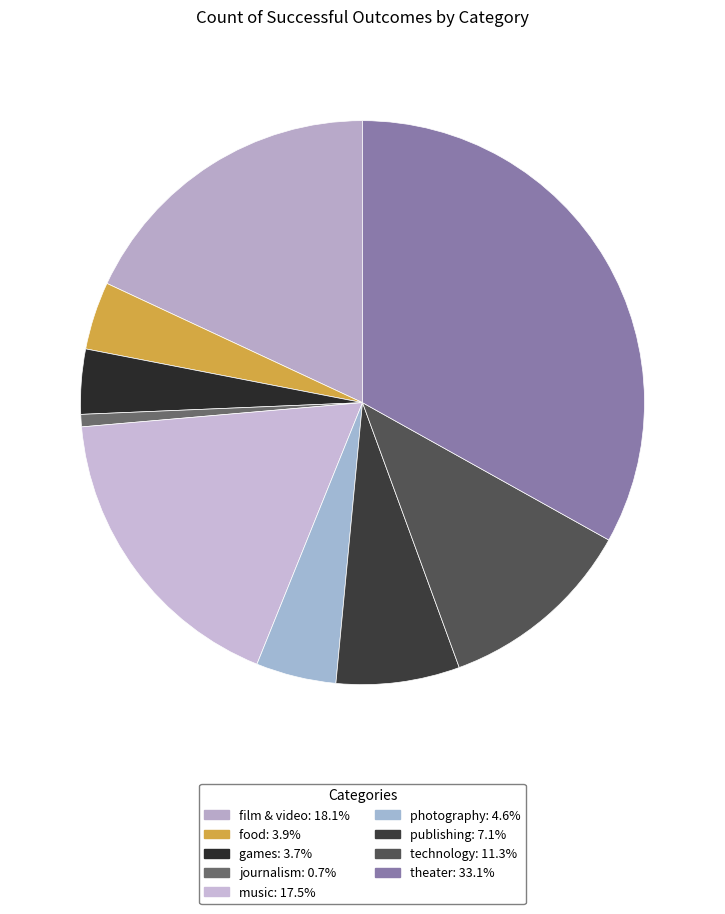

Count the number of slices in the pie.

9